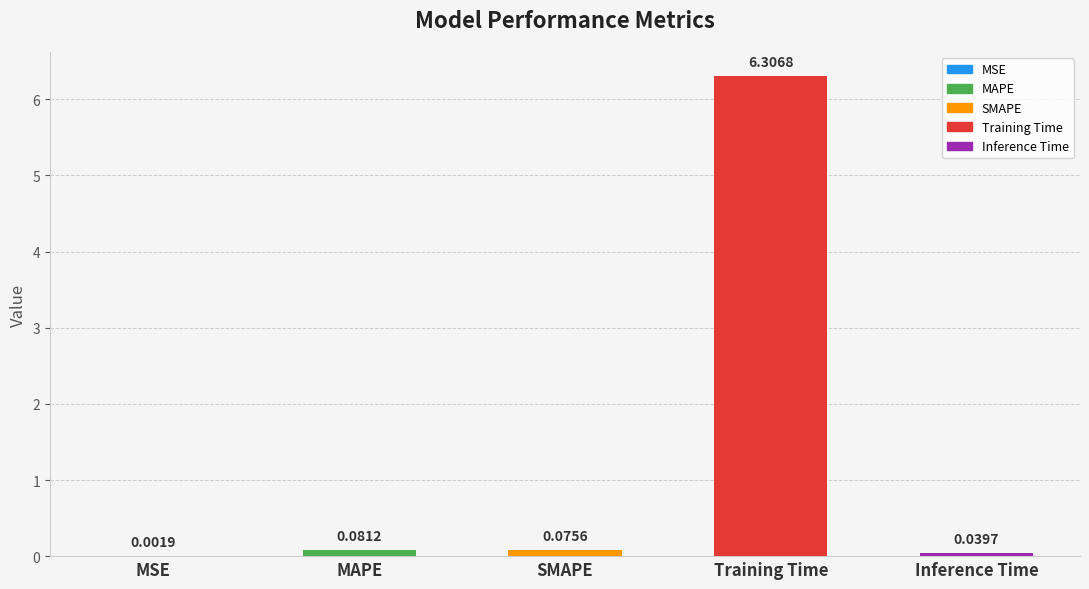

At which category does the chart reach its peak across all series?

Training Time